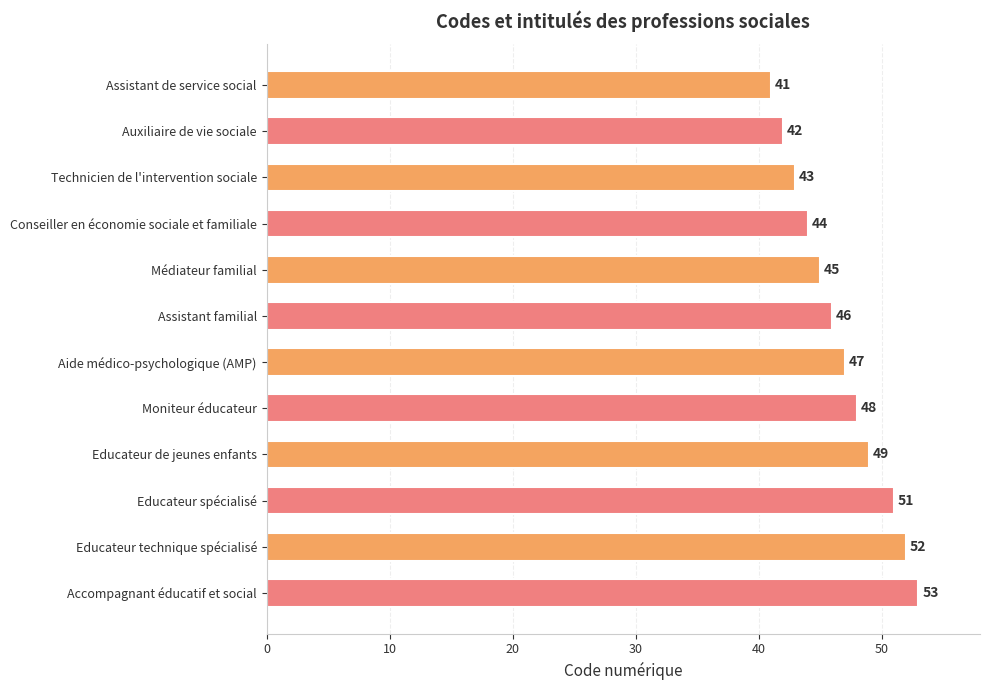

Is it true that the value at Assistant familial is 46?

True